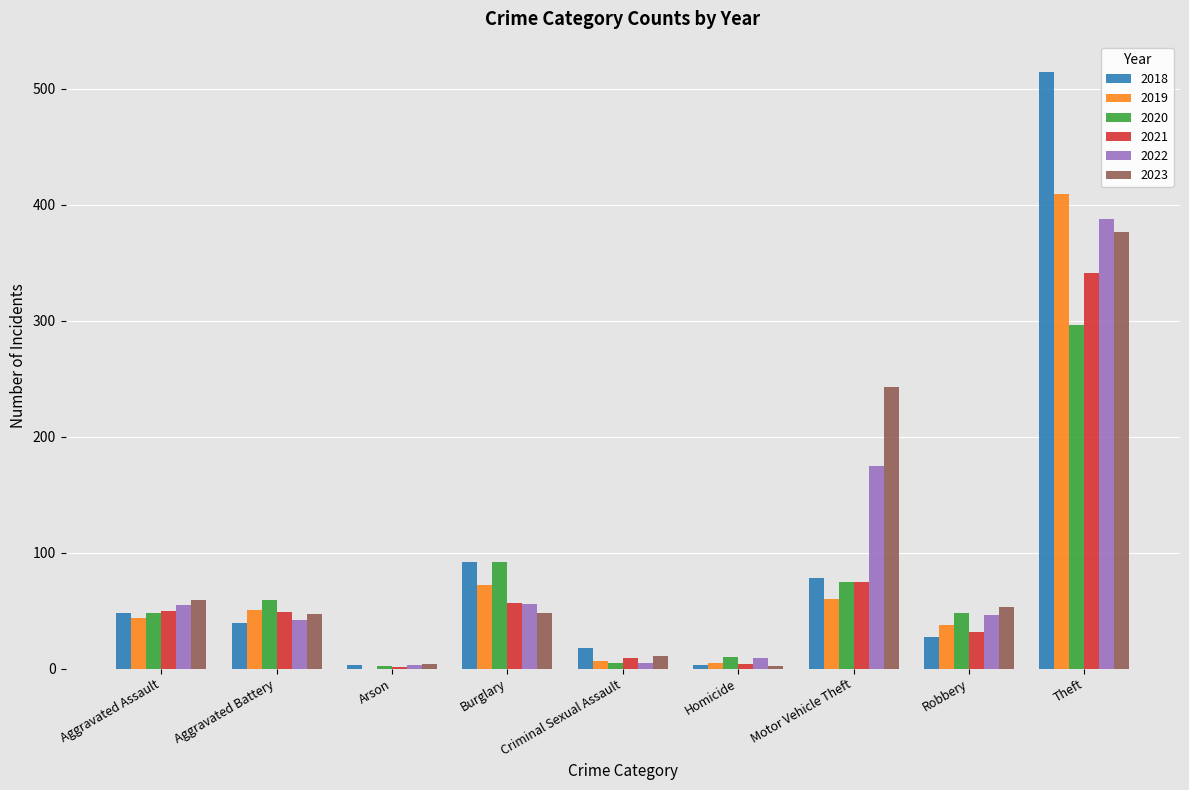

What is the greatest value displayed?

515